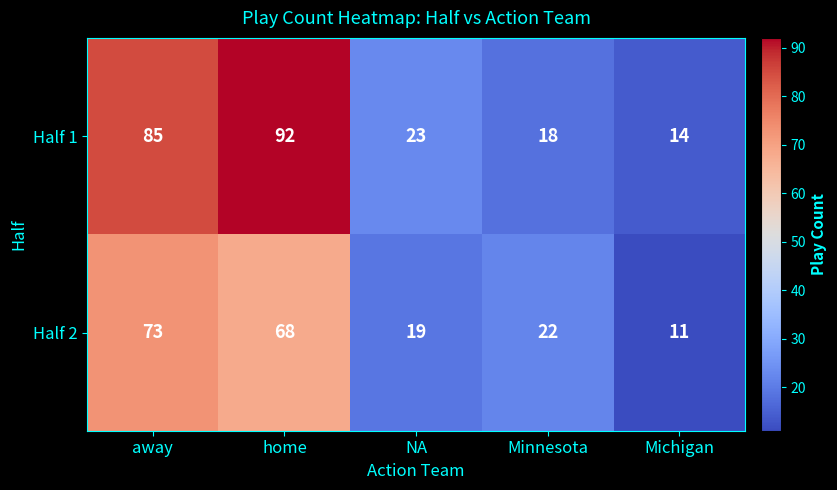

Reading right to left, transcribe all the data shown in this chart.

Half 1: Michigan=14	Minnesota=18	NA=23	home=92	away=85
Half 2: Michigan=11	Minnesota=22	NA=19	home=68	away=73